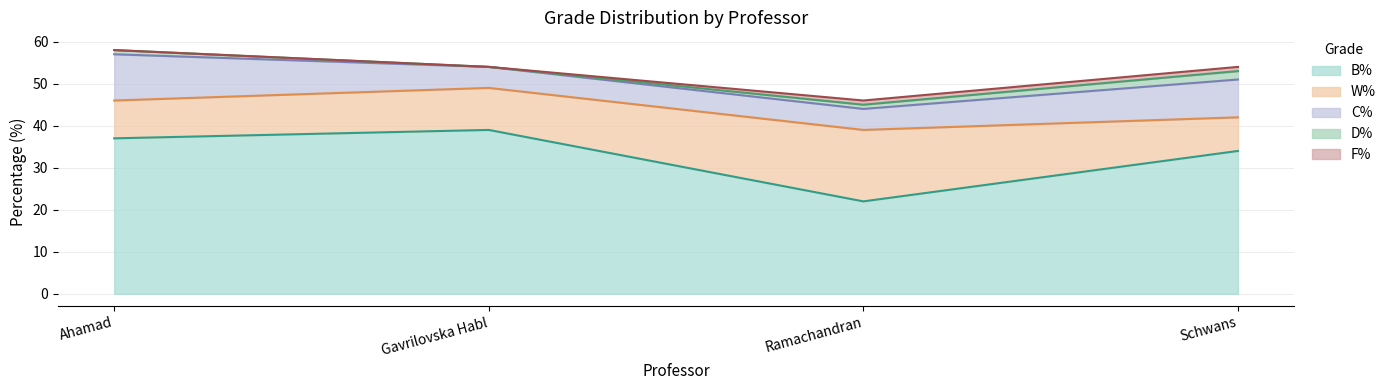

The B% series shows 56 at Schwans. True or false?

False